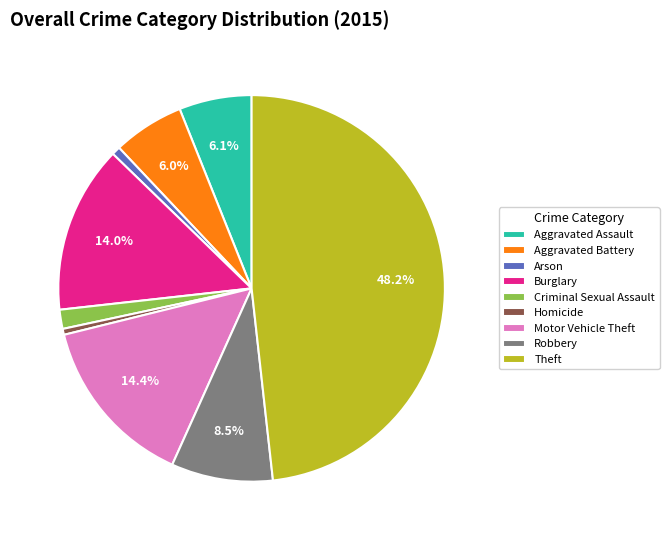

Is Robbery the majority of the pie?

No